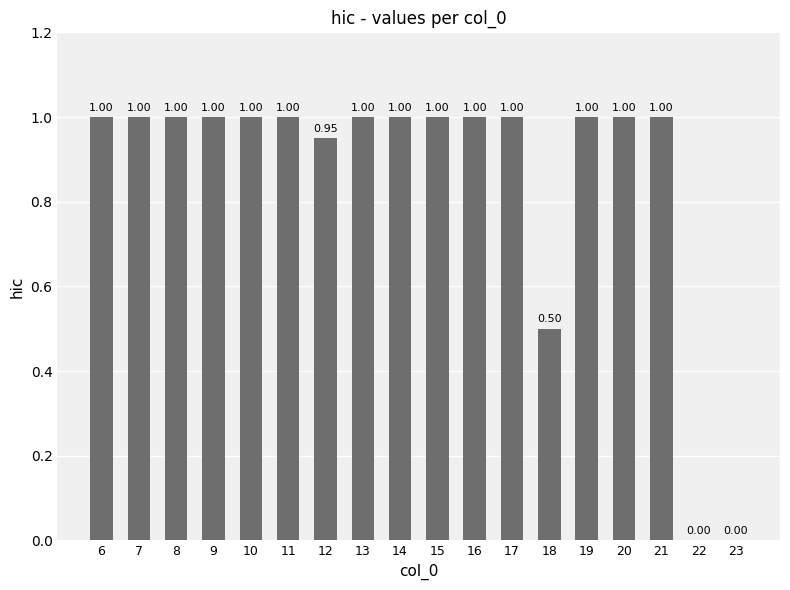

True or false: the data shows 1.0 at 11.

True